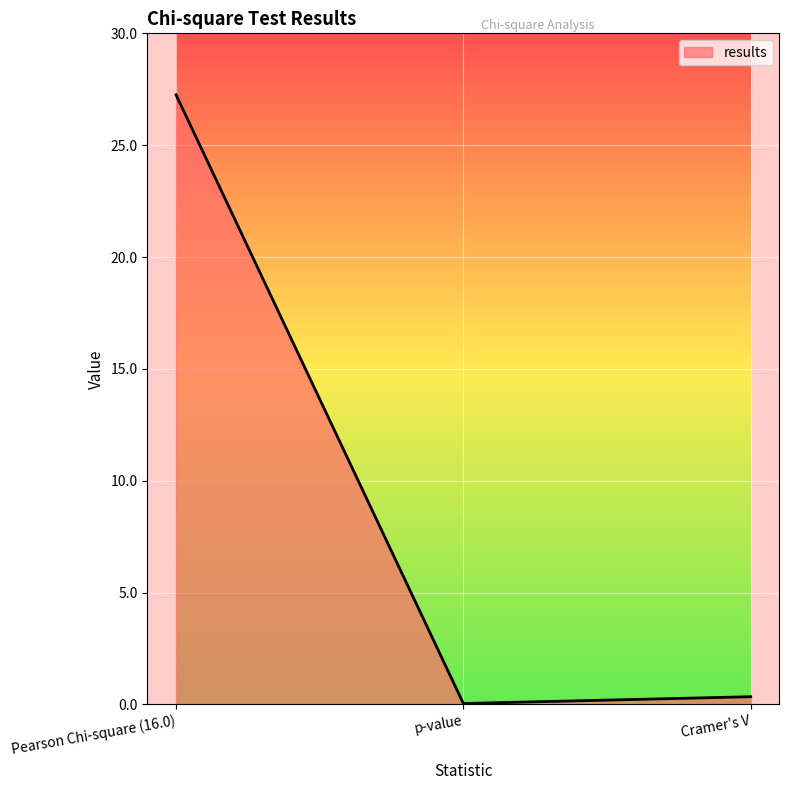

Does the chart display data point markers on the line(s)?

No